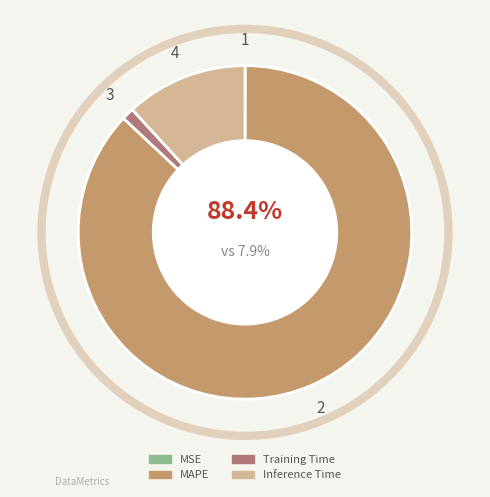

To the nearest percent, what is the combined percentage of Training Time and MSE?

1%